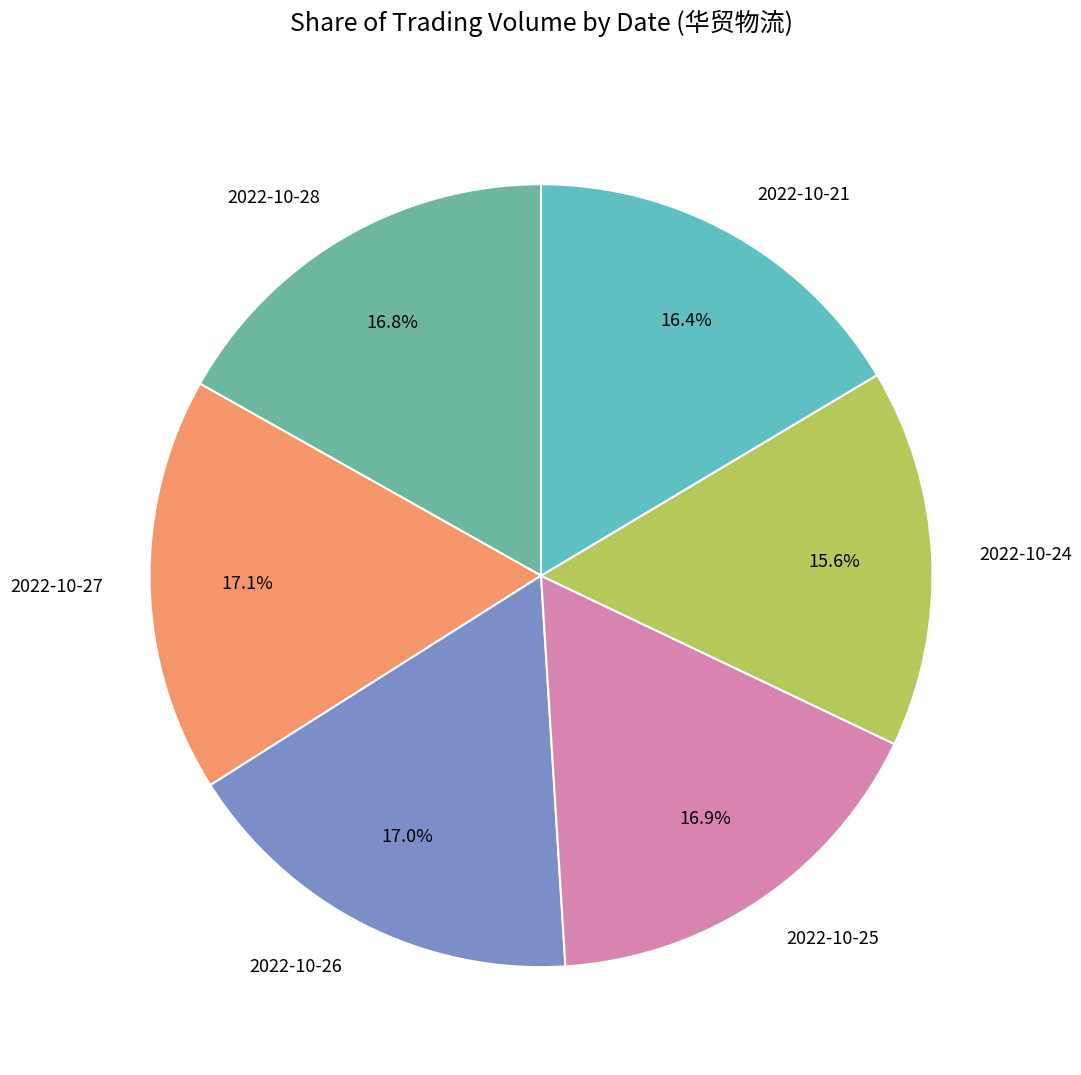

Approximately how many times larger is the value at 2022-10-27 compared to 2022-10-24?

1.1